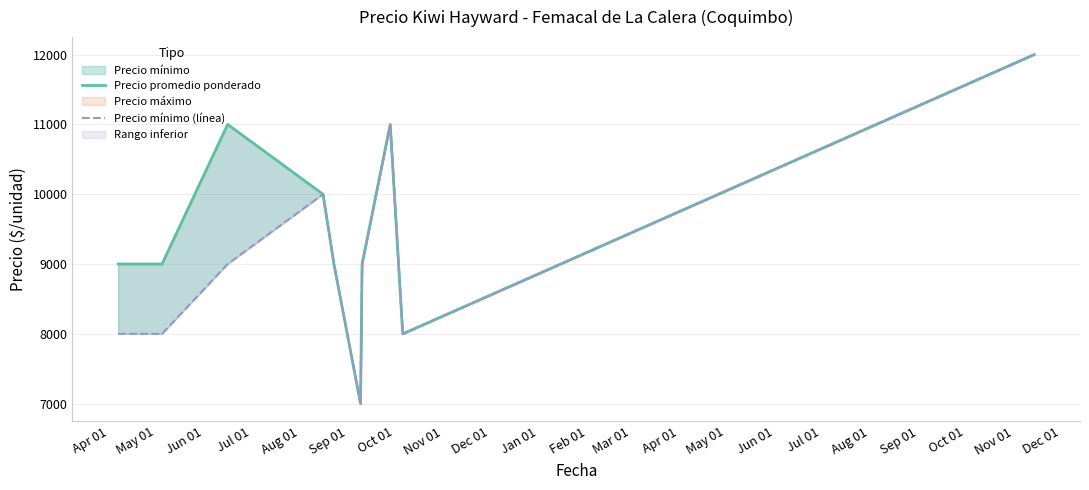

The Precio promedio ponderado series shows 13544 at Dec 01. True or false?

False